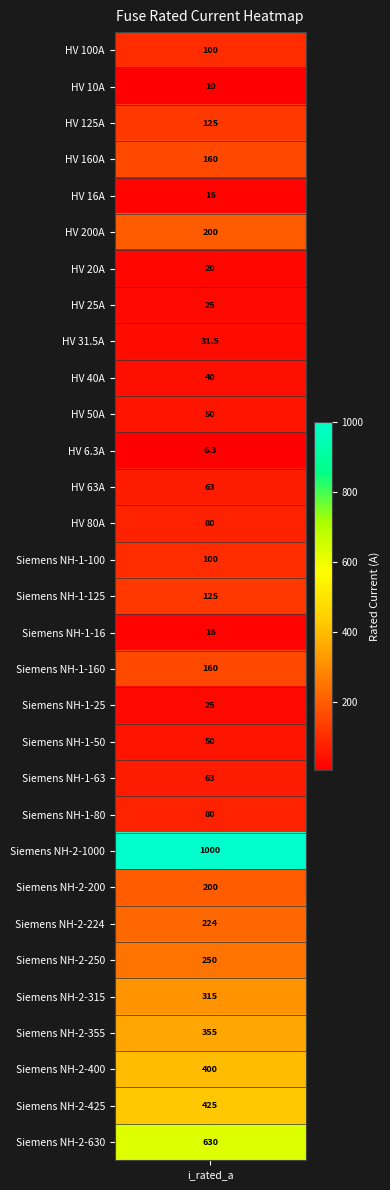

What is the difference between the maximum and second lowest values?

990.0